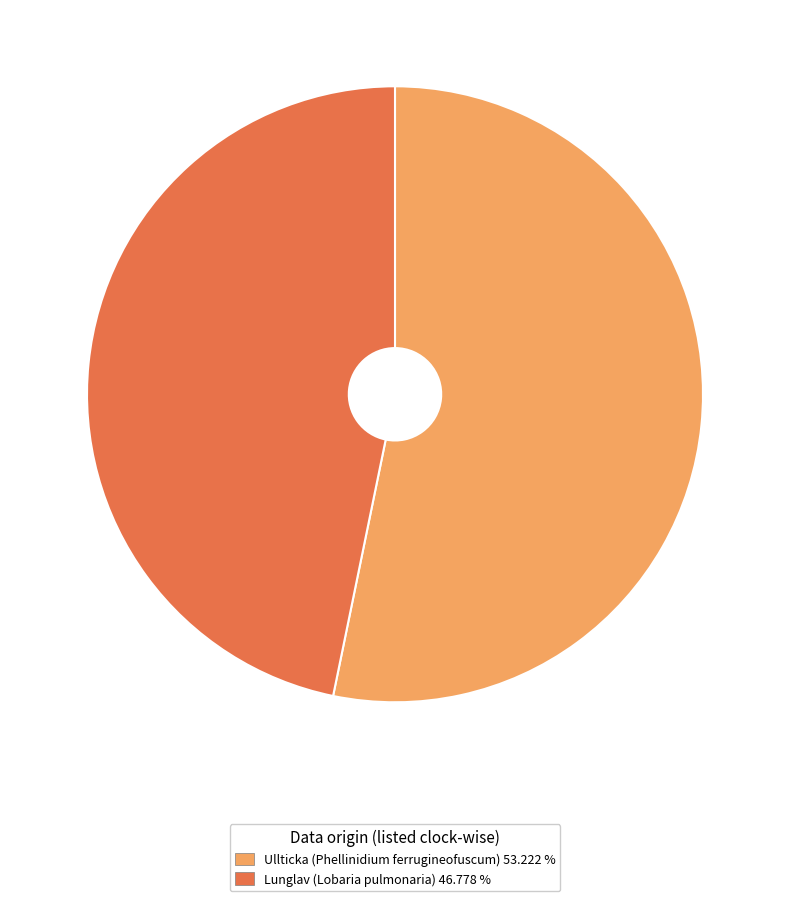

How many slices are in this pie chart?

2